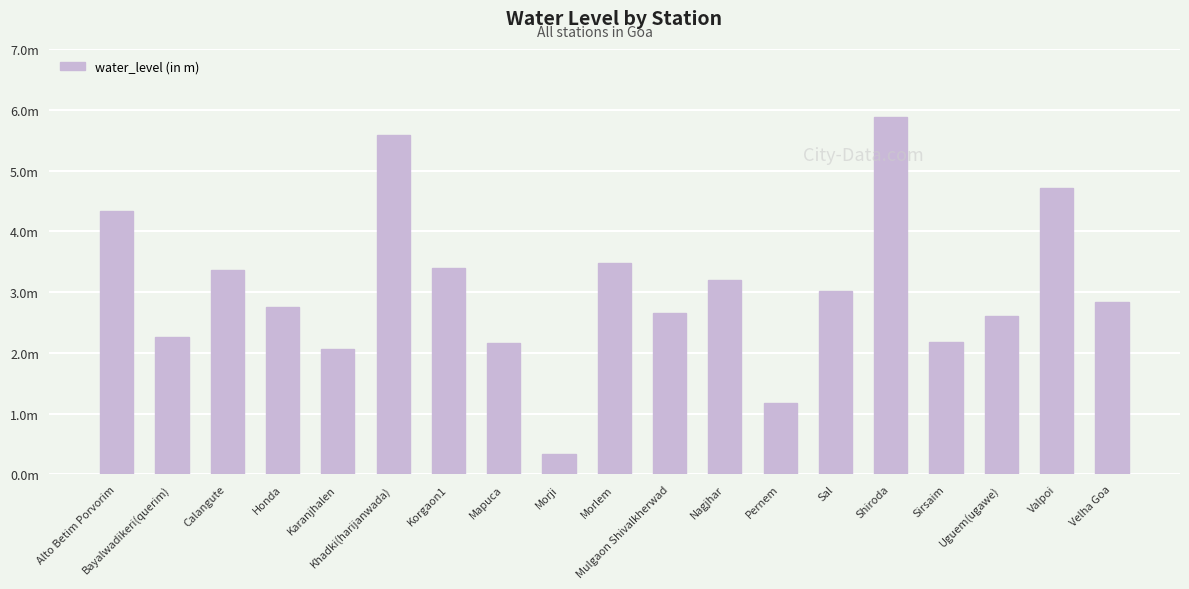

Reading left to right, what are all the values shown in this chart?

Alto Betim Porvorim=4.3	Bayalwadikeri(querim)=2.3	Calangute=3.4	Honda=2.8	Karanjhalen=2.1	Khadki(harijanwada)=5.6	Korgaon1=3.4	Mapuca=2.2	Morji=0.3	Morlem=3.5	Mulgaon Shivalkherwad=2.6	Nagjhar=3.2	Pernem=1.2	Sal=3.0	Shiroda=5.9	Sirsaim=2.2	Uguem(ugawe)=2.6	Valpoi=4.7	Velha Goa=2.8